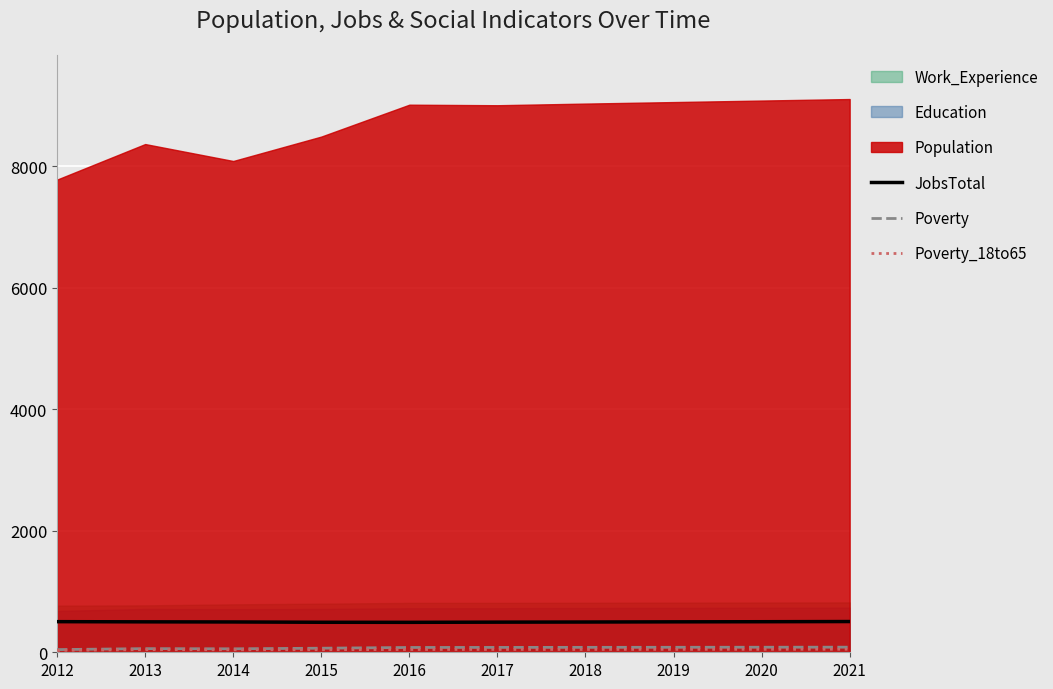

At which category is the sum across all series the highest?

2021